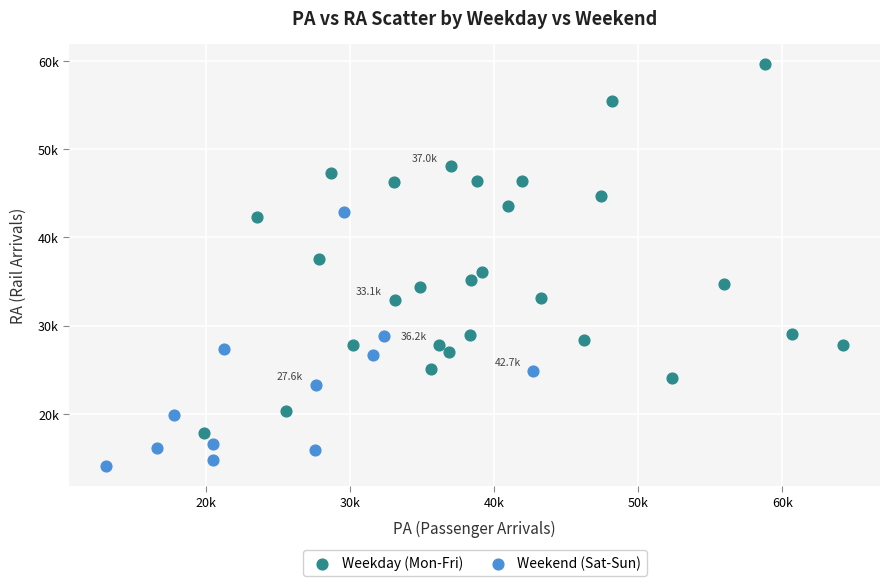

Which series contains the lowest Y value?

Weekend (Sat-Sun)